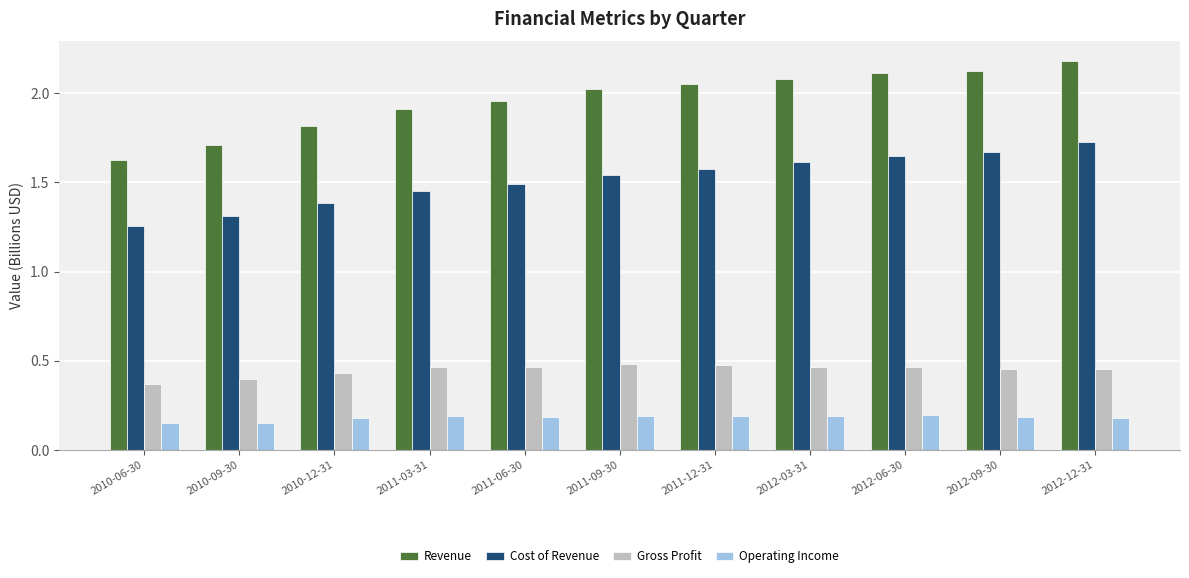

Where is Gross Profit nearest to the value 0?

2010-06-30